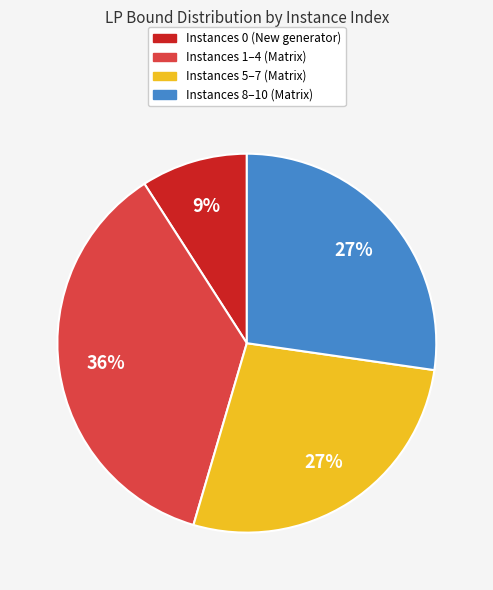

To the nearest percent, what is the average slice percentage?

25%